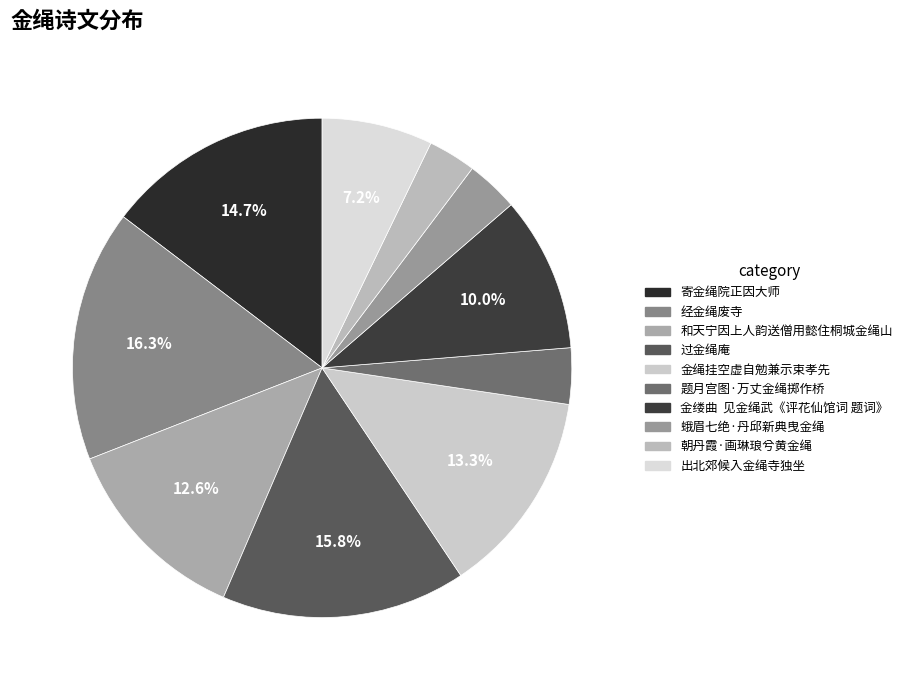

What percentage is the 出北郊候入金绳寺独坐 slice, to the nearest percent?

7%